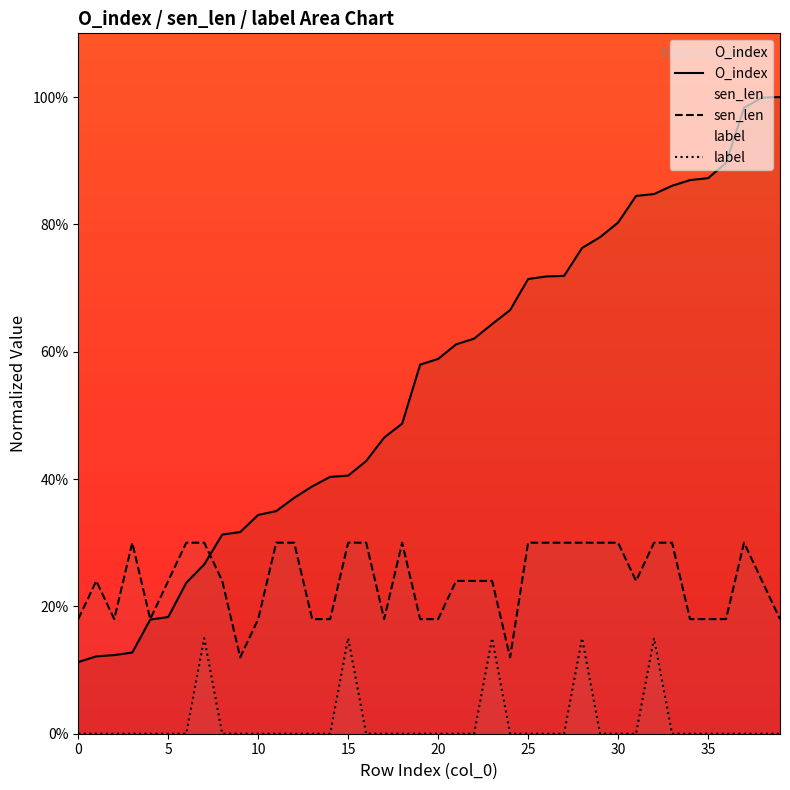

True or false: O_index and label cross at least once.

False